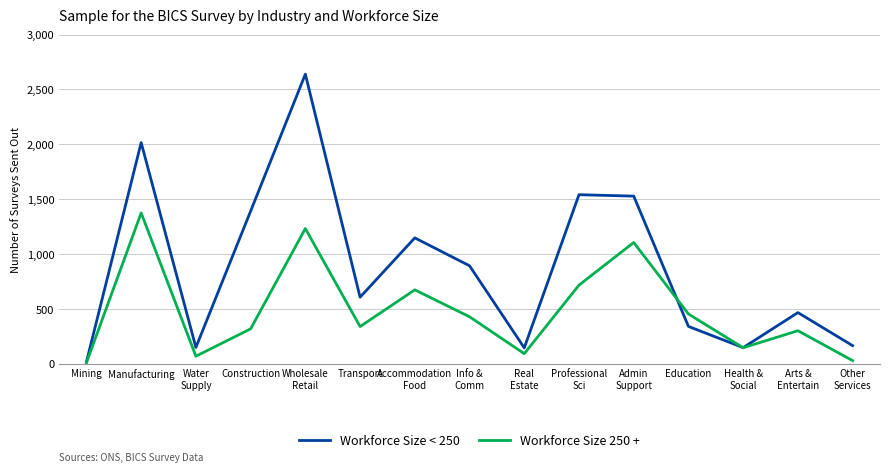

At which category does Workforce Size < 250 reach its first local valley?

Water
Supply